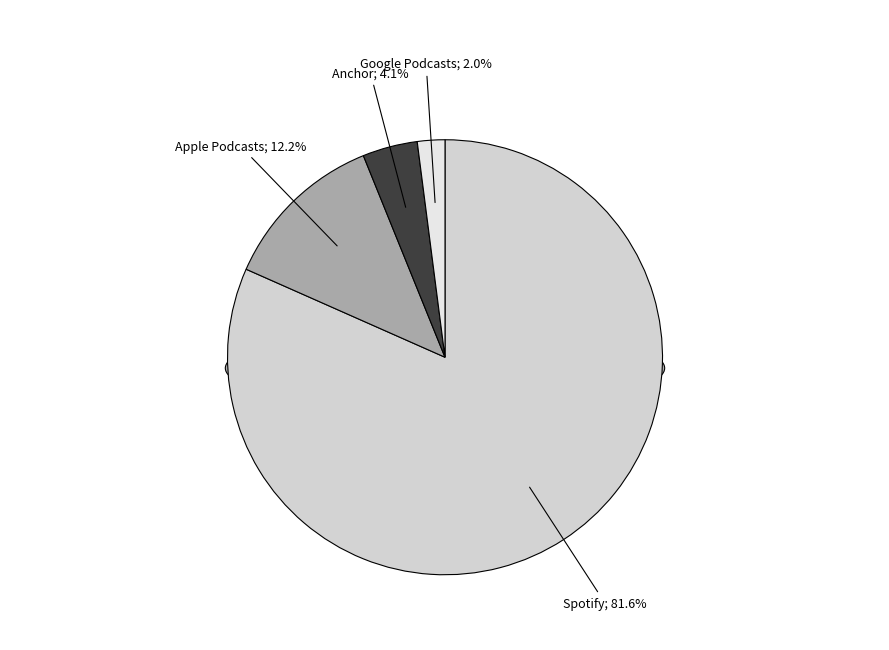

How much of the chart is everything except Anchor?

95.9%